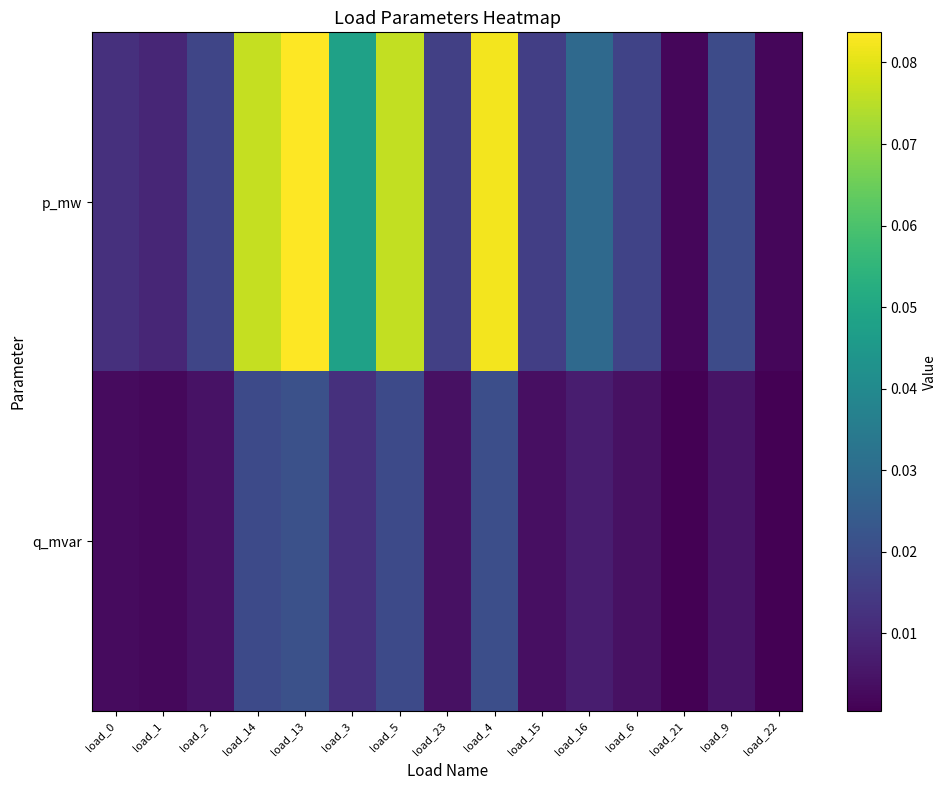

Between load_14 and load_13, which series saw the biggest shift?

p_mw